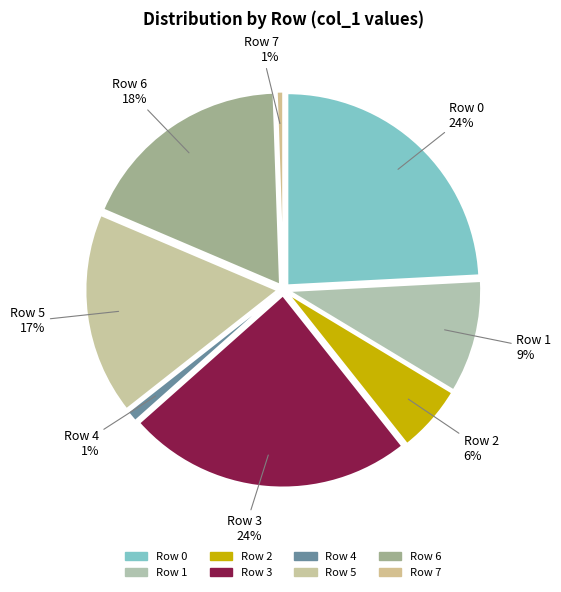

Is there a majority slice in this chart?

No